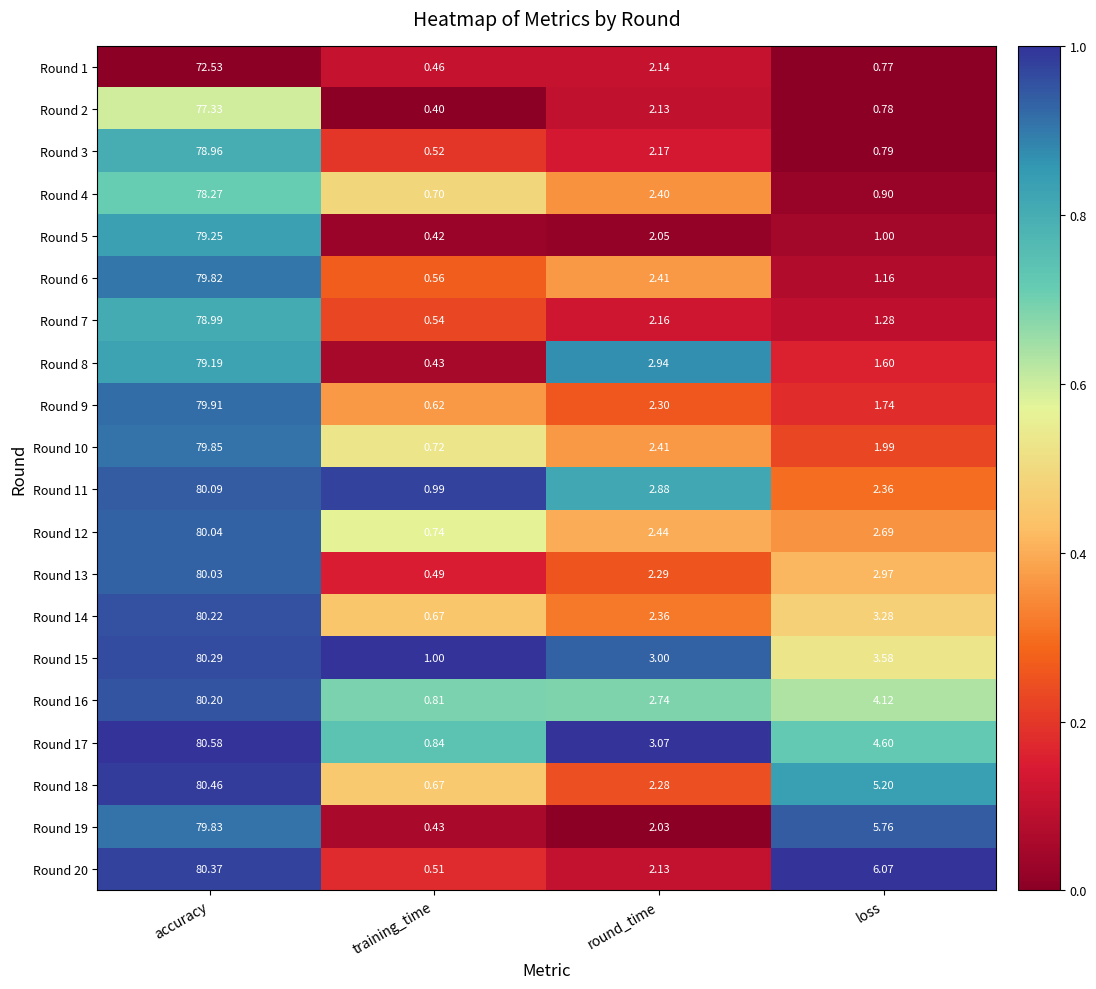

At how many categories does at least one series exceed 0?

4